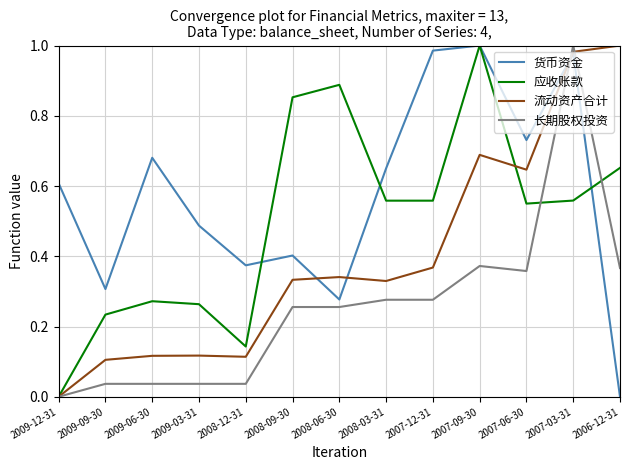

Which series has the largest total across all categories?

货币资金